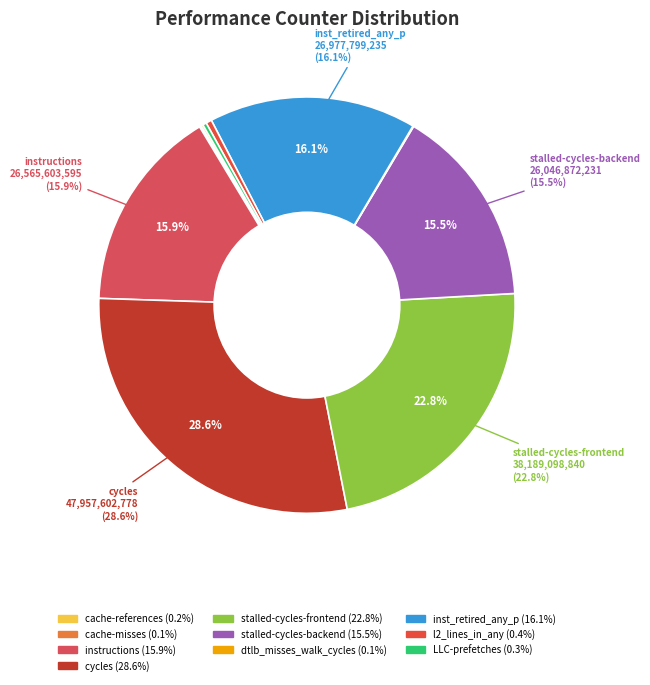

How many slices are in this pie chart?

10